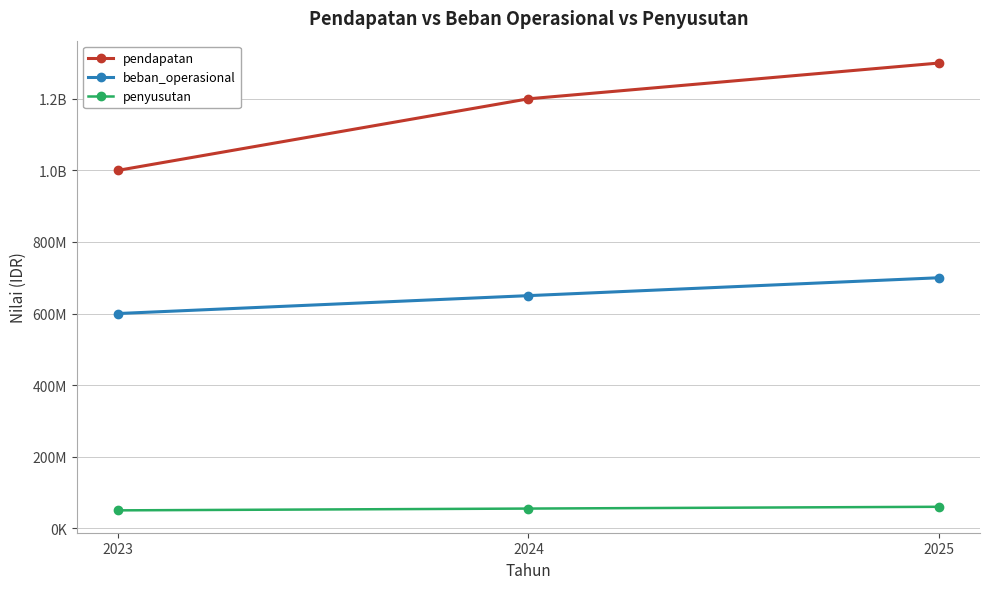

Reading left to right, transcribe all the data shown in this chart.

pendapatan: 1000000000	1200000000	1300000000
beban_operasional: 600000000	650000000	700000000
penyusutan: 50000000	55000000	60000000